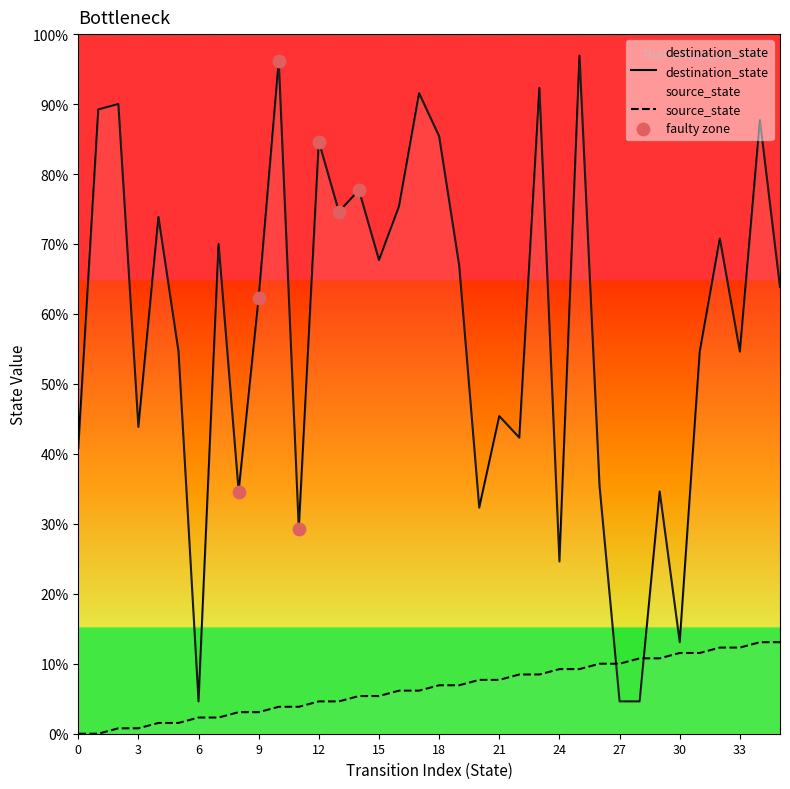

At how many categories does at least one series exceed 6?

35